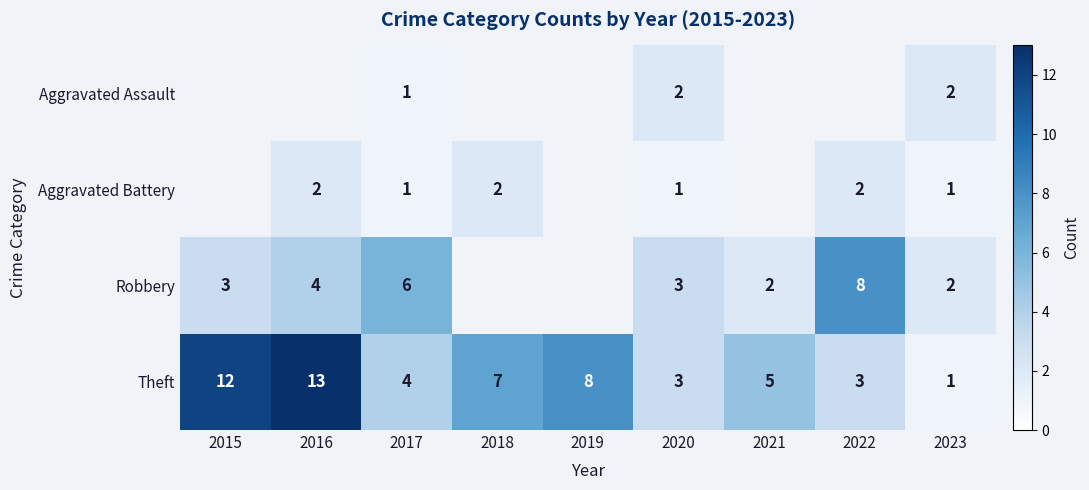

What is the spread (max minus min) of values at 2017?

5.0